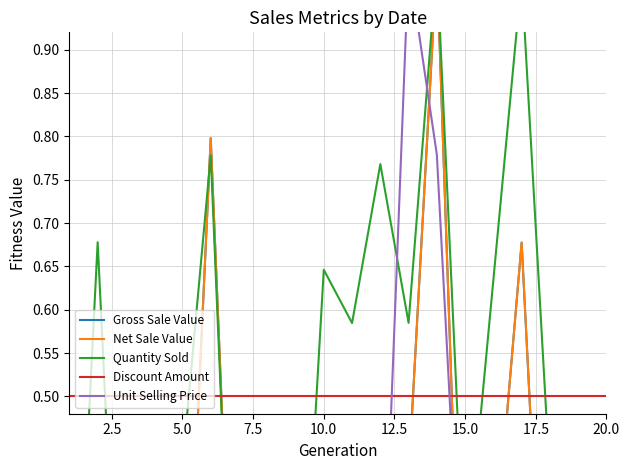

What is the value of the Quantity Sold point at the 4th from the left?

0.1